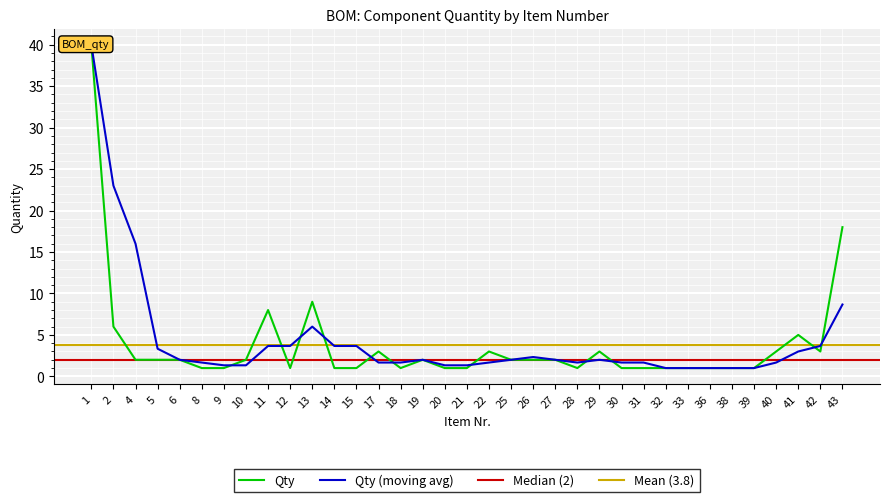

Rank the categories by value from lowest to highest.

8, 9, 12, 14, 15, 18, 20, 21, 28, 30, 31, 32, 33, 36, 38, 39, 4, 5, 6, 10, 19, 25, 26, 27, 17, 22, 29, 40, 42, 41, 2, 11, 13, 43, 1